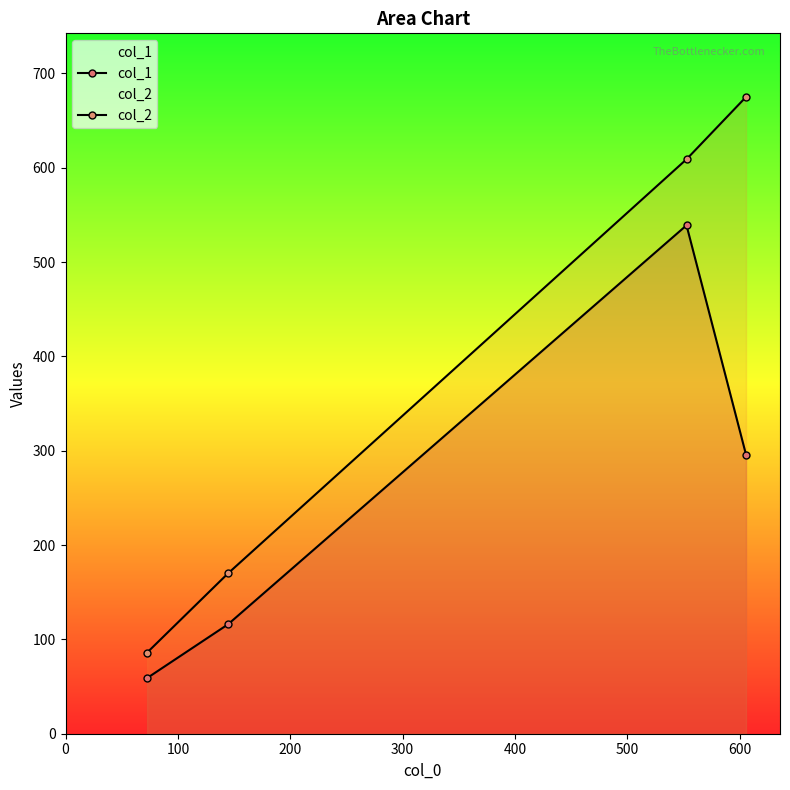

How many distinct data groups are displayed?

2